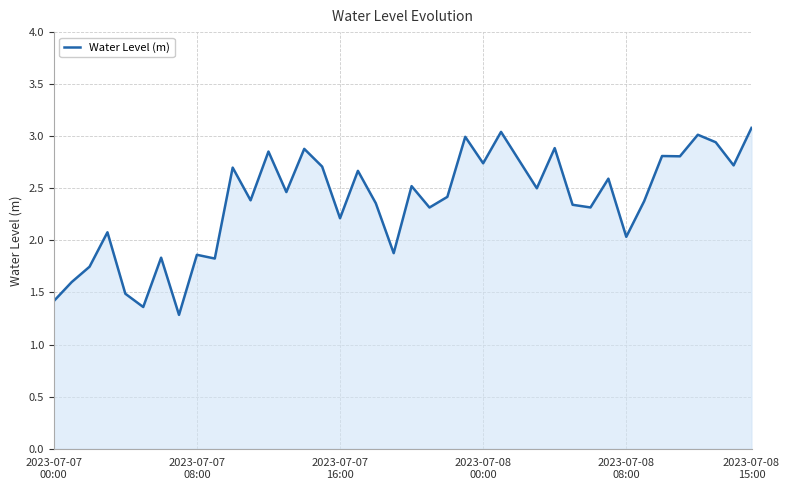

What is the minimum value shown in the chart?

1.3